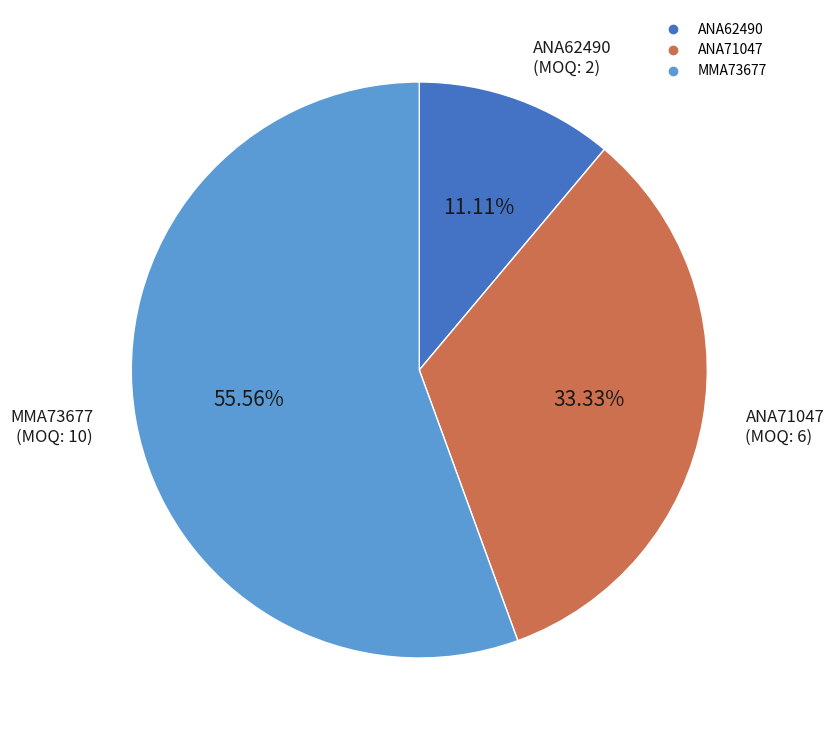

Count the number of slices in the pie.

3